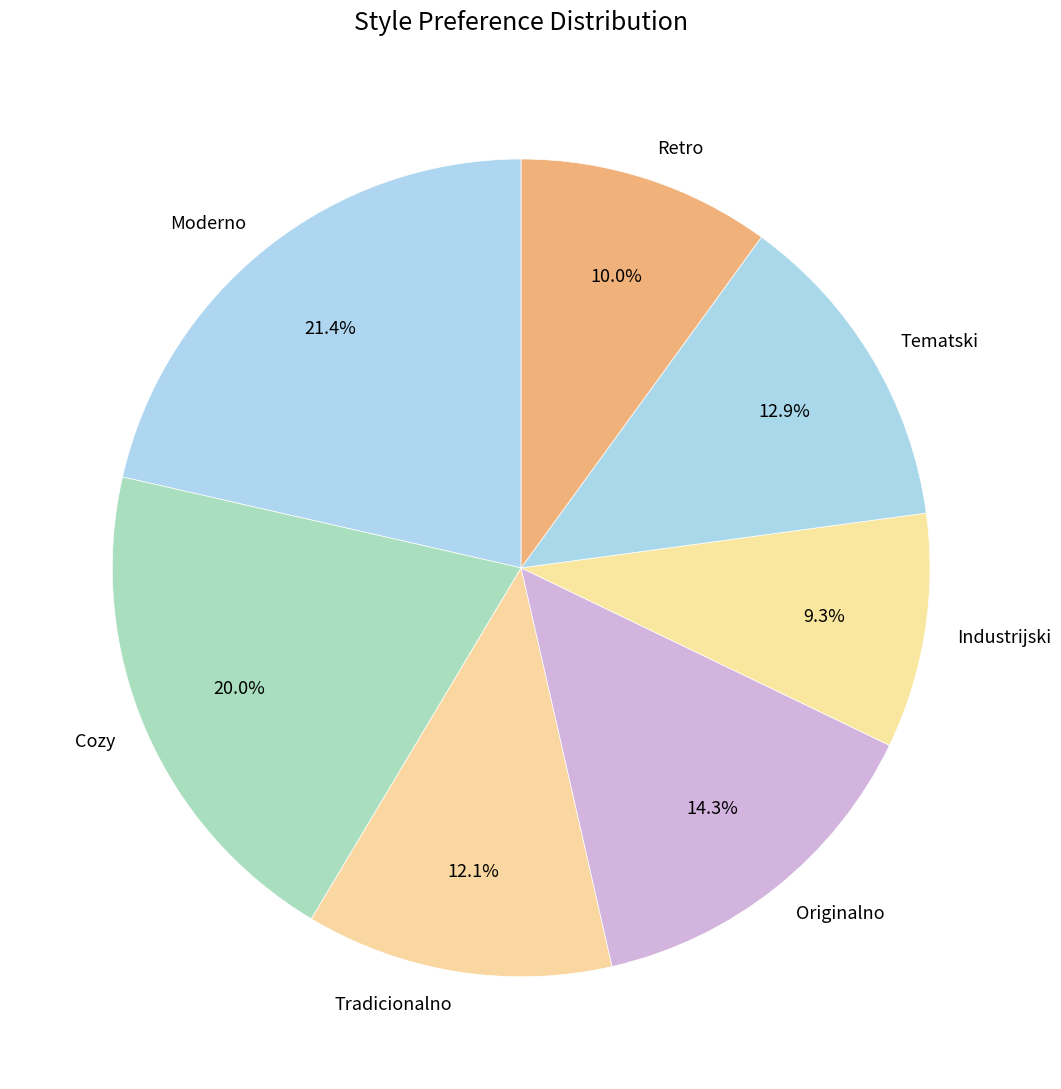

How many segments does this pie chart have?

7